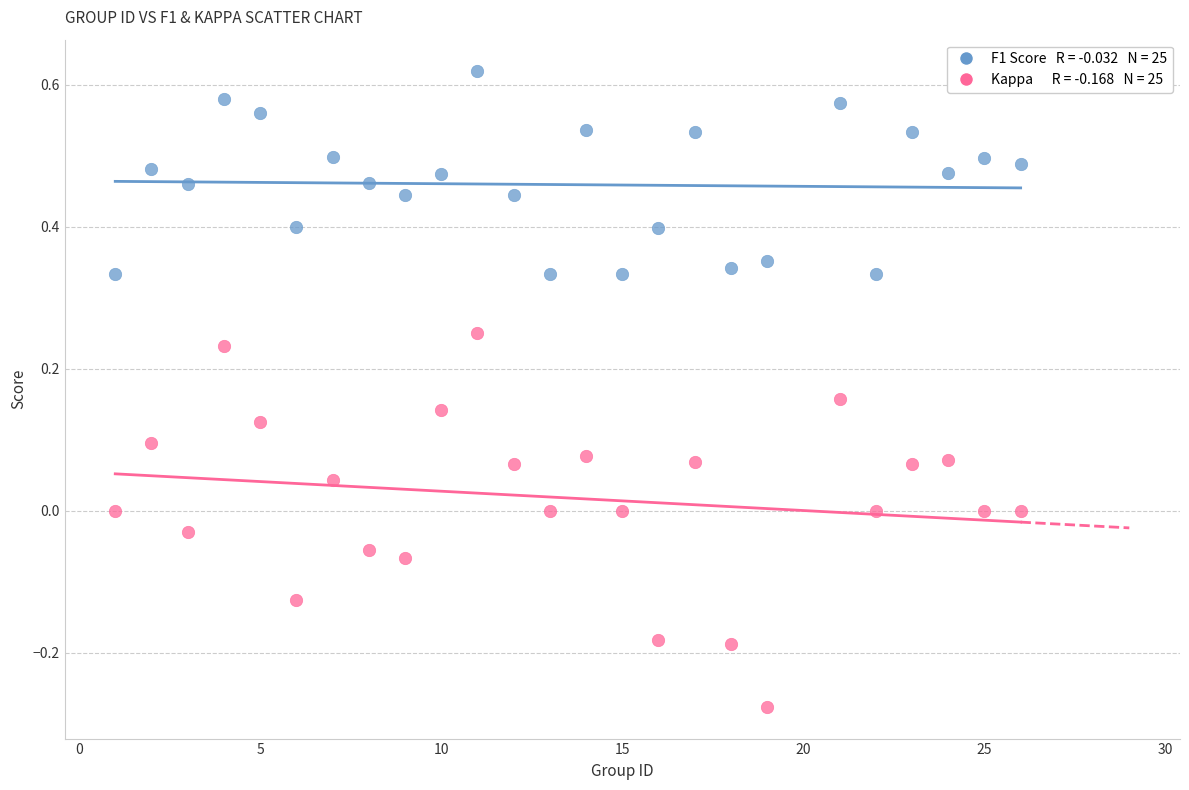

Across all data points, what is the range of X values (max minus min)?

25.0